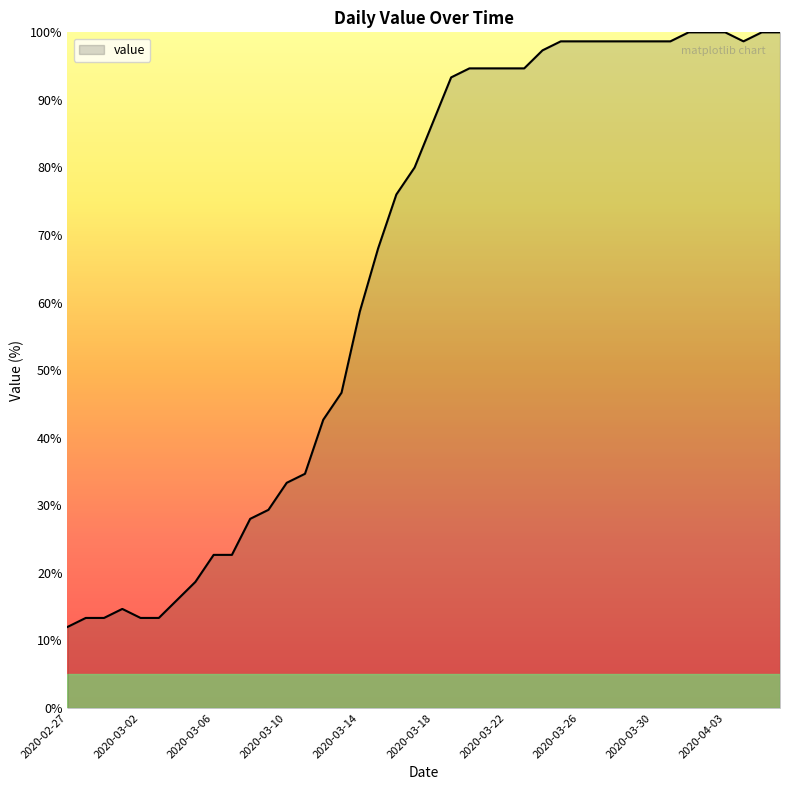

What is the maximum value shown in the chart?

100.0